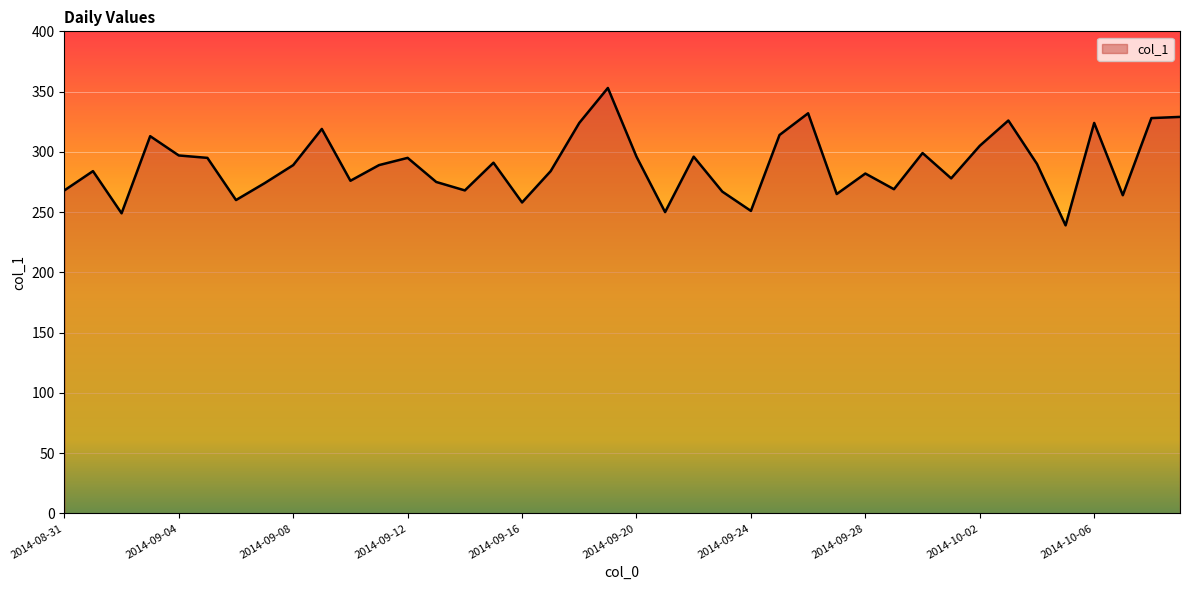

What is the difference between the maximum and minimum values?

114